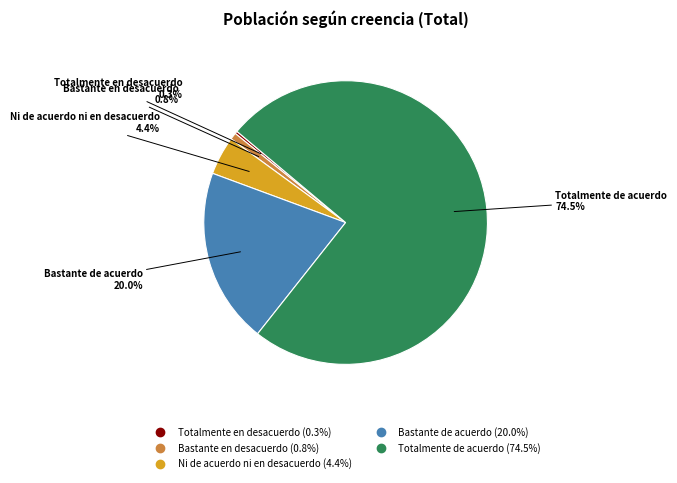

Which slice is the largest?

Totalmente de acuerdo